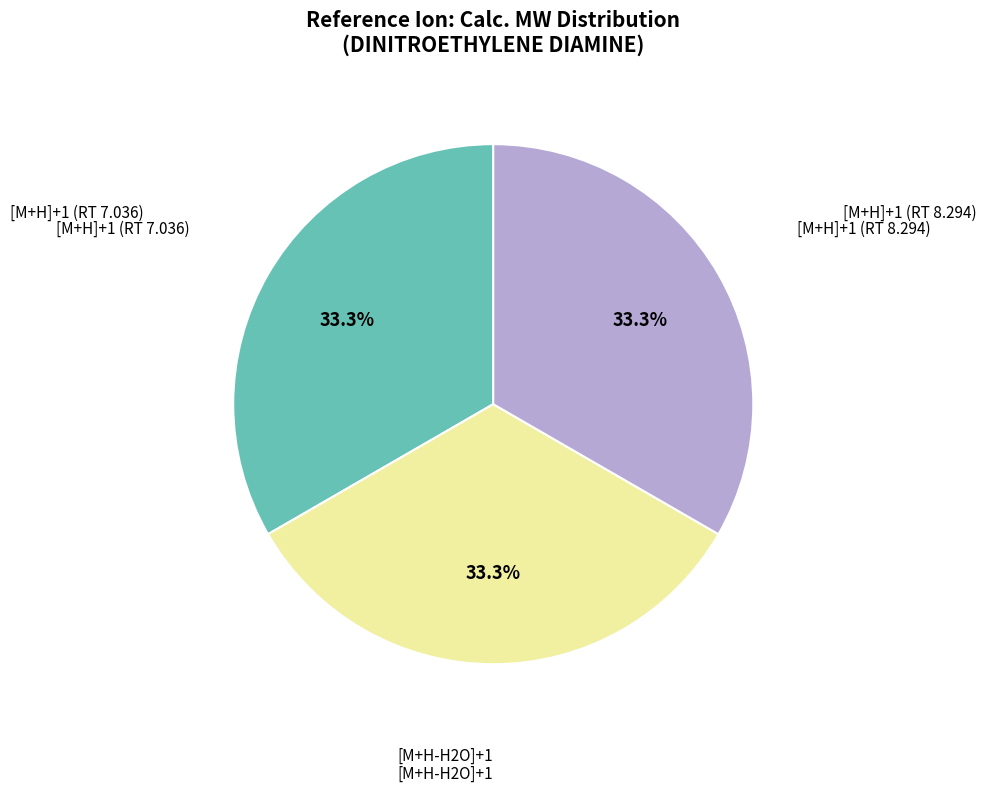

Is [M+H]+1 (RT 7.036) the majority of the pie?

No